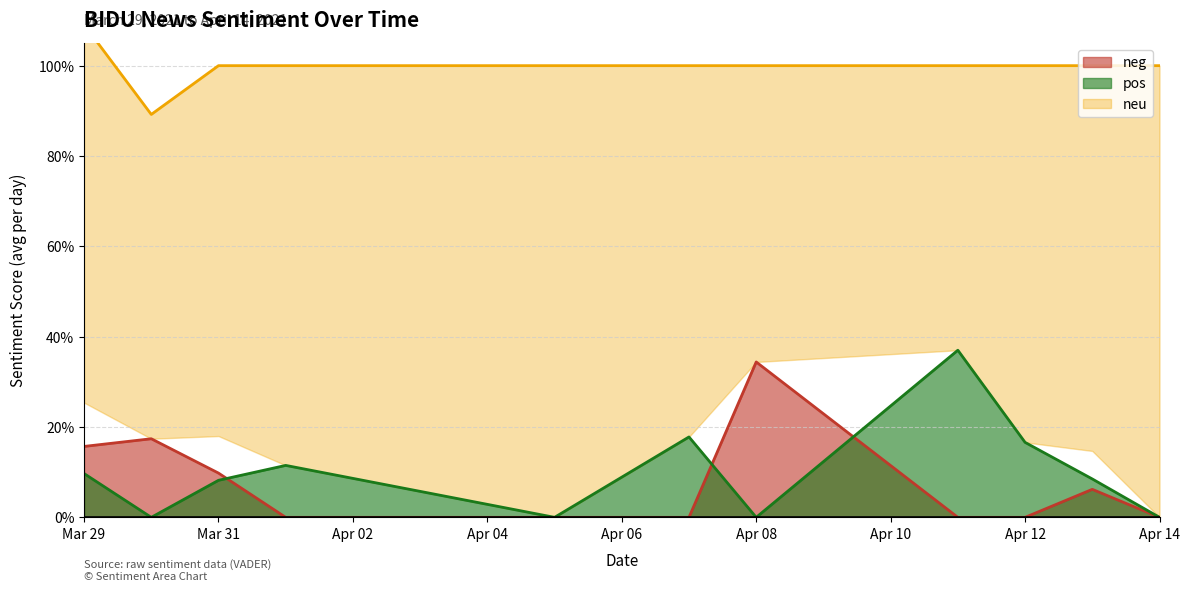

Rank the categories by pos value from highest to lowest.

2021-04-11, 2021-04-07, 2021-04-12, 2021-04-01, 2021-03-29, 2021-04-13, 2021-03-31, 2021-03-30, 2021-04-05, 2021-04-08, 2021-04-14